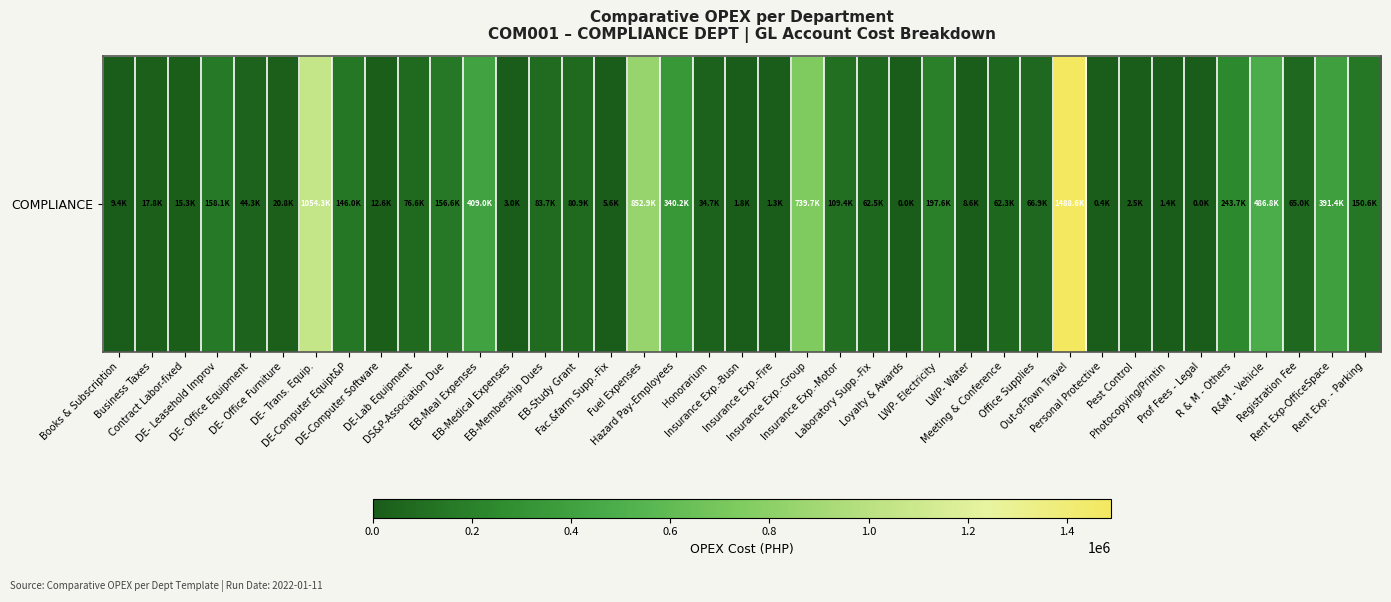

Read the value at Insurance Exp.-Fire.

1342.6